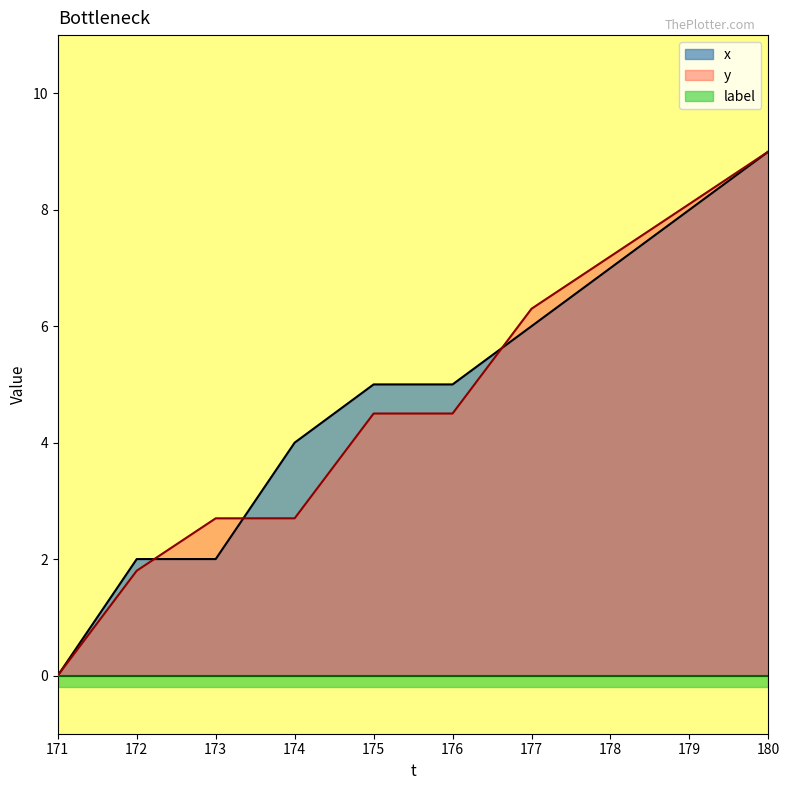

Which has a higher value, 176 or 174?

176